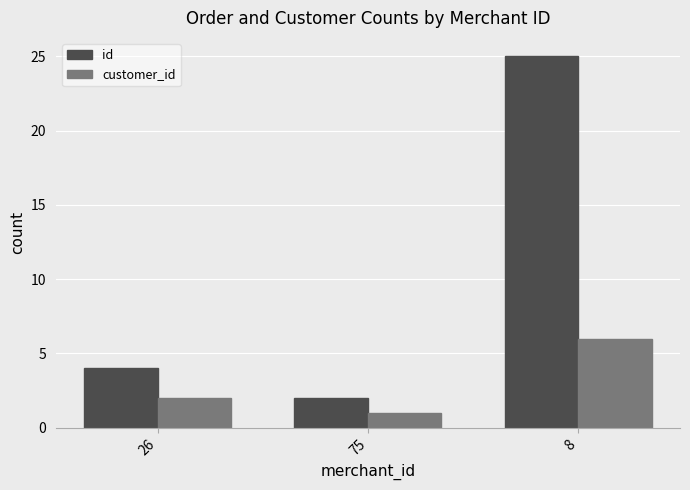

The id series shows 4 at 26. True or false?

True